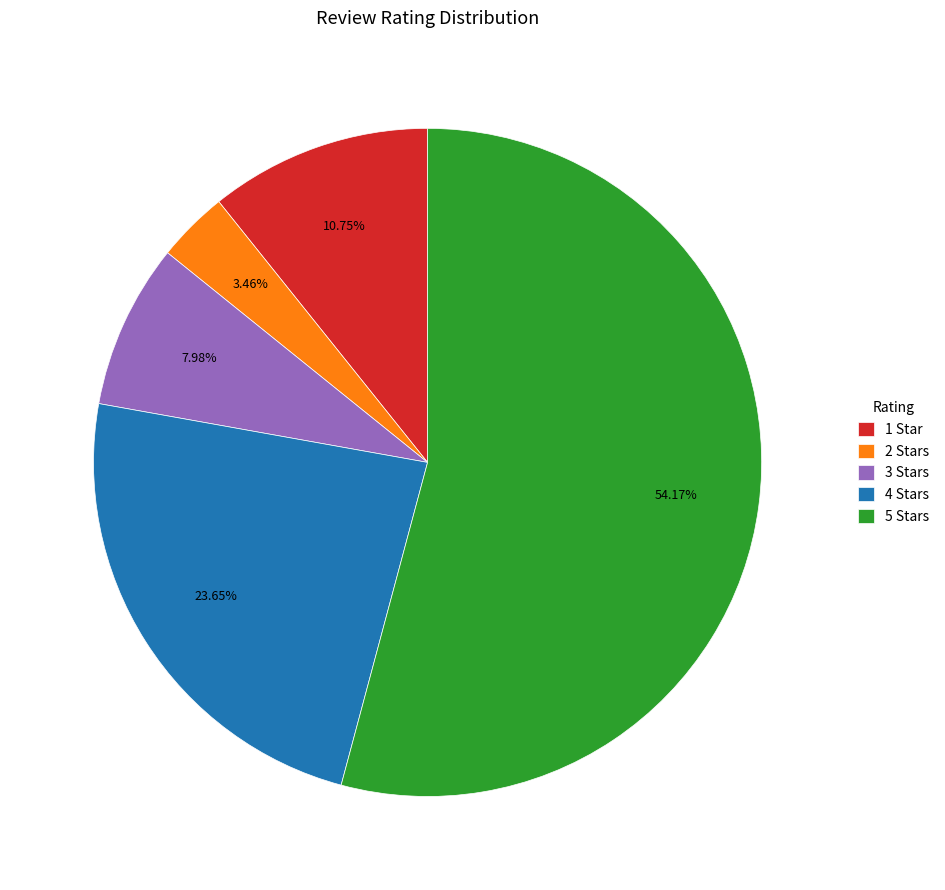

What is the smallest slice in the pie chart?

2 Stars